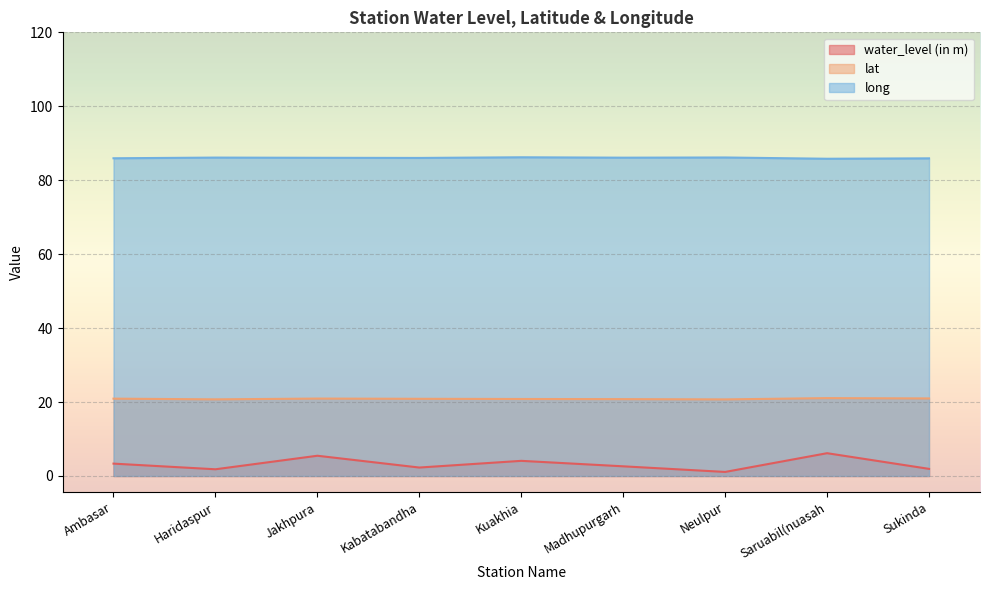

How many lines are shown in the chart?

3